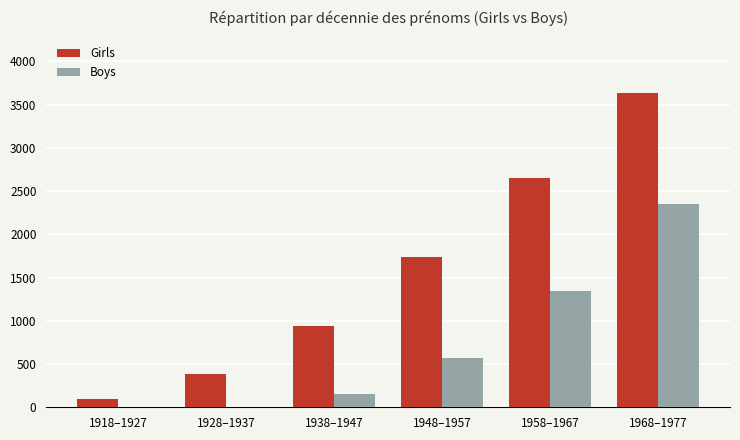

Which category has the highest value in the Boys series?

1968–1977